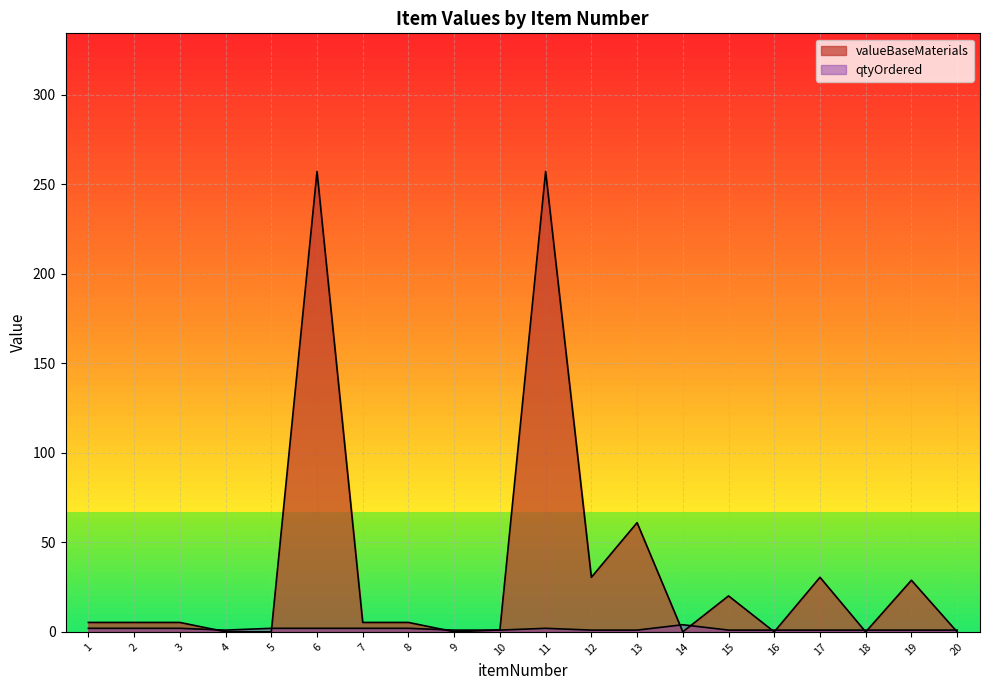

The valueBaseMaterials series shows 9.8 at 19. True or false?

False